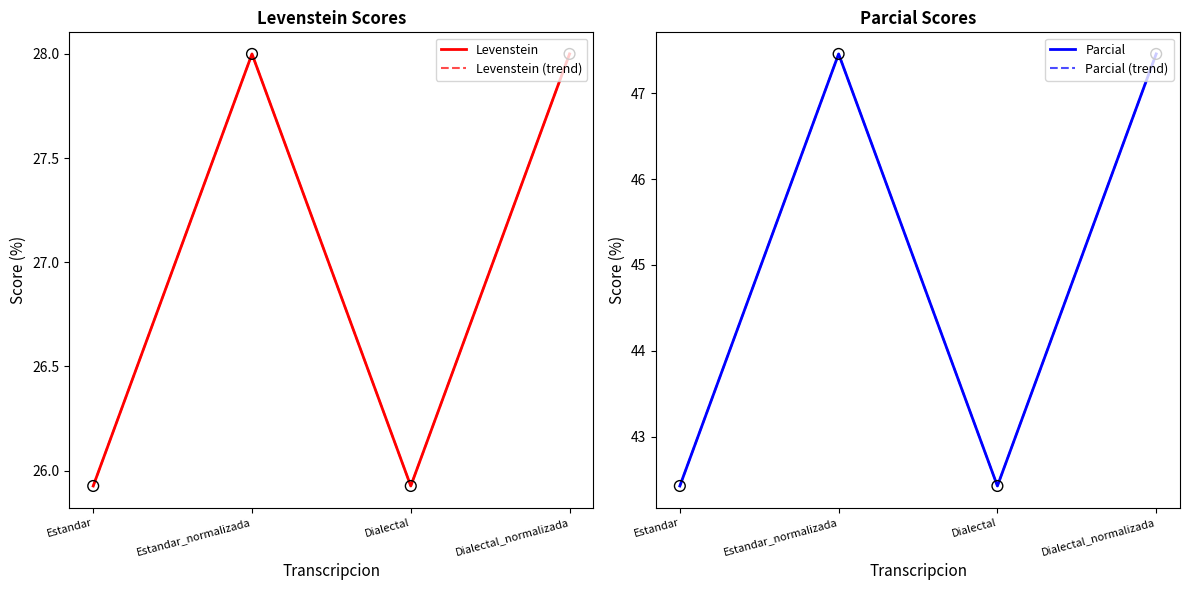

What are all the series names shown in the legend?

Levenstein, Levenstein (trend), Parcial, Parcial (trend)